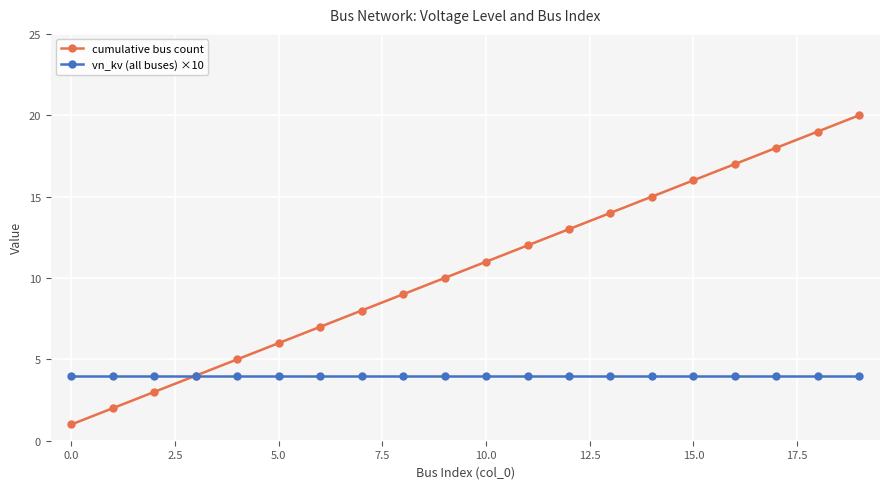

Rank the series by their maximum value, from highest to lowest.

cumulative bus count, vn_kv (all buses) ×10